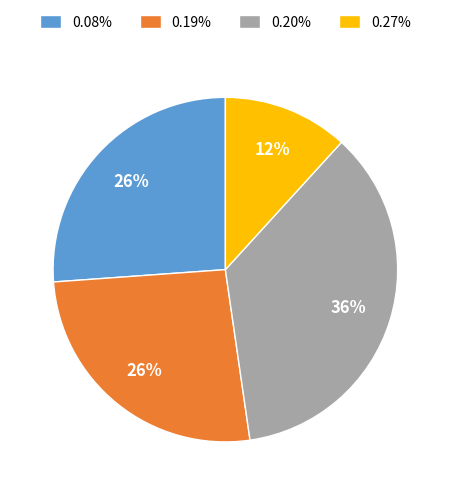

Approximately how many times larger is the value at 0.20% compared to 0.19%?

1.4